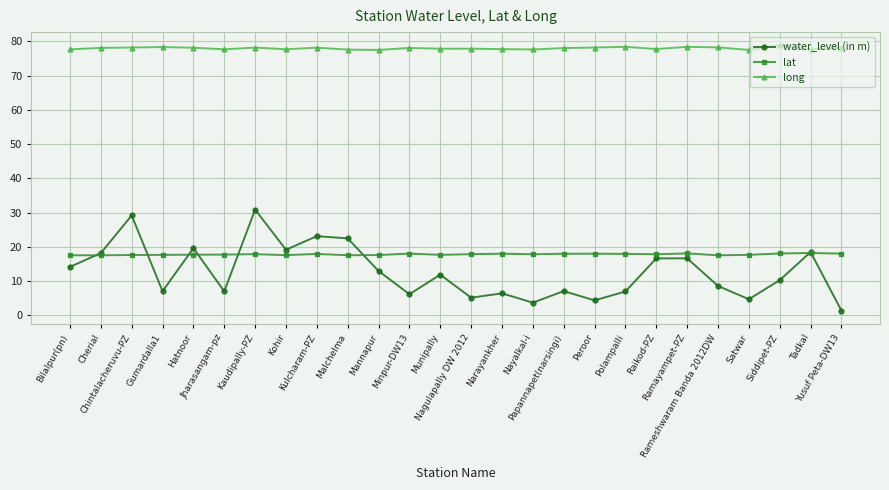

What is the label of the 18th point from the left?

Peroor